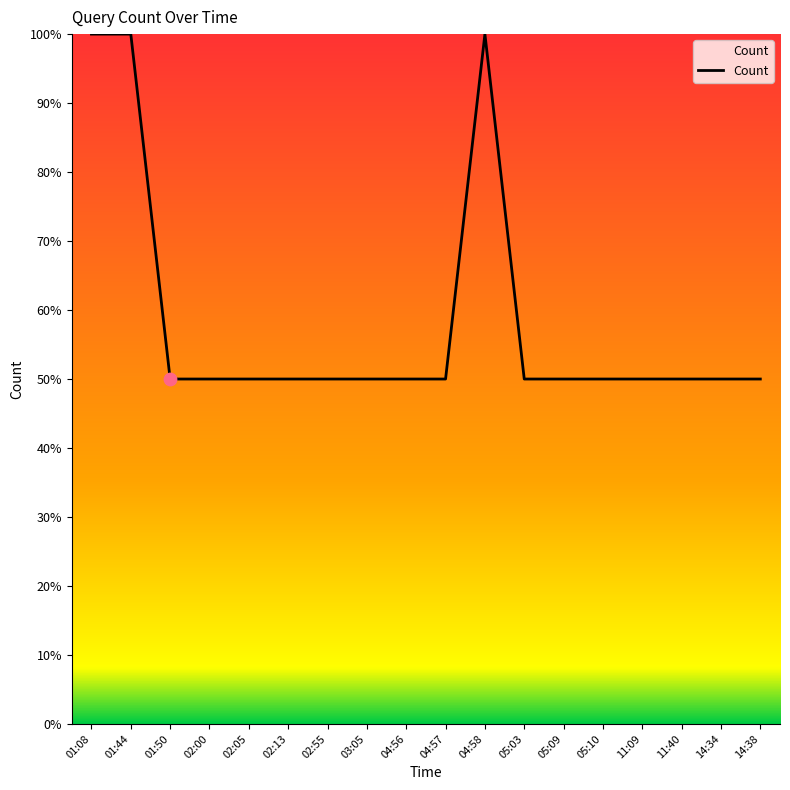

Which has a higher value, 14:38 or 01:44?

01:44